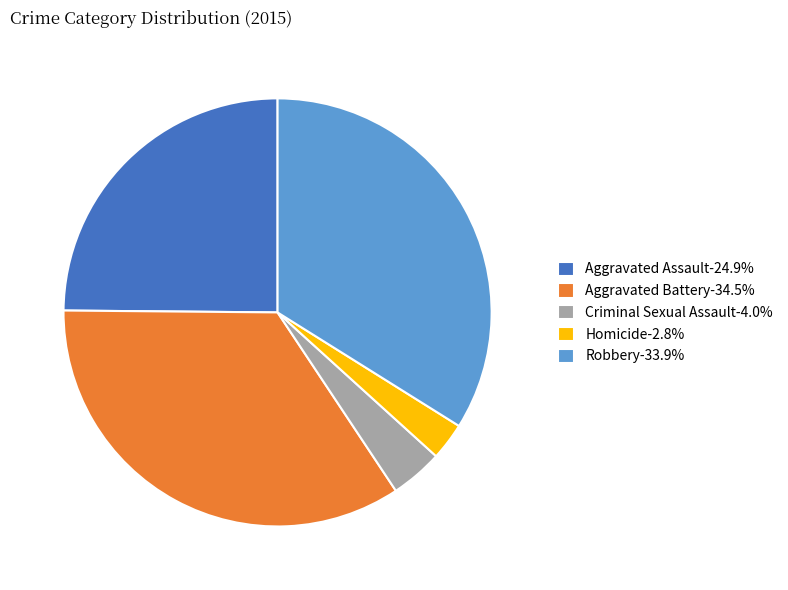

What is the ratio of the value at Aggravated Assault-24.9% to the value at Aggravated Battery-34.5%?

0.7